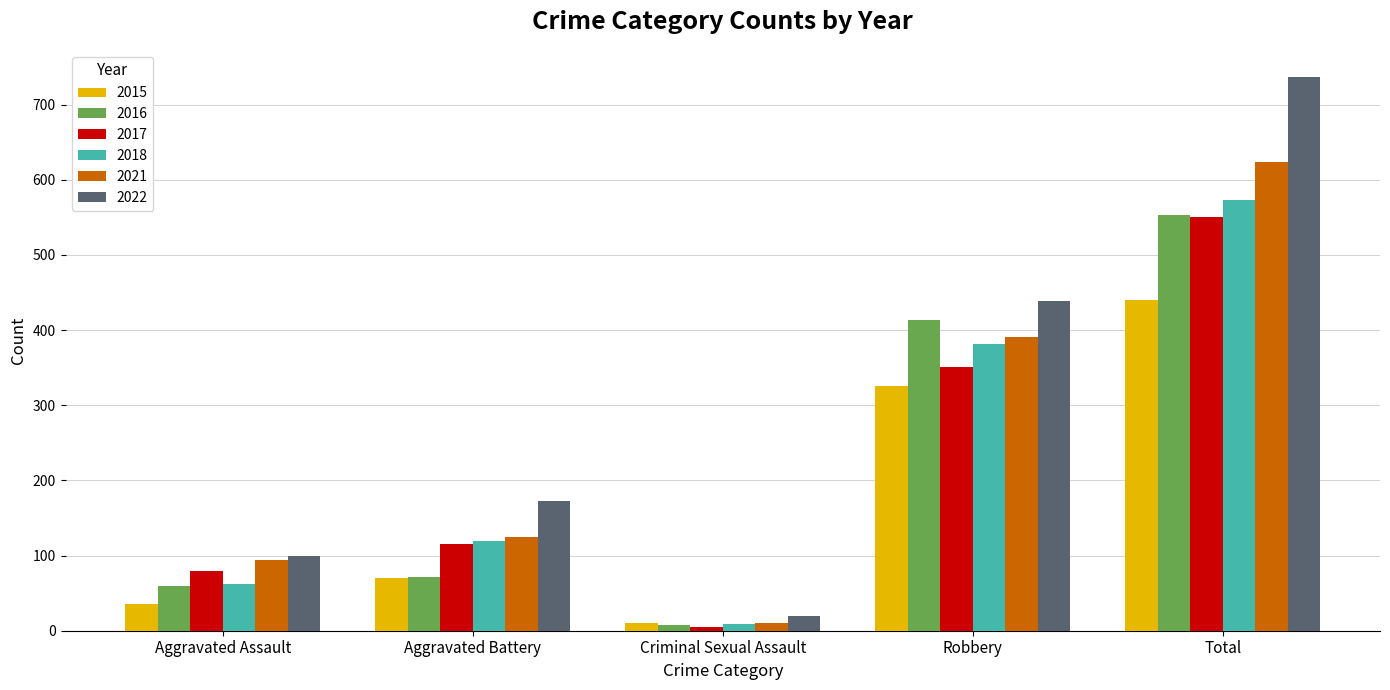

What is the sum of the 2017 values at Criminal Sexual Assault and Aggravated Assault?

84